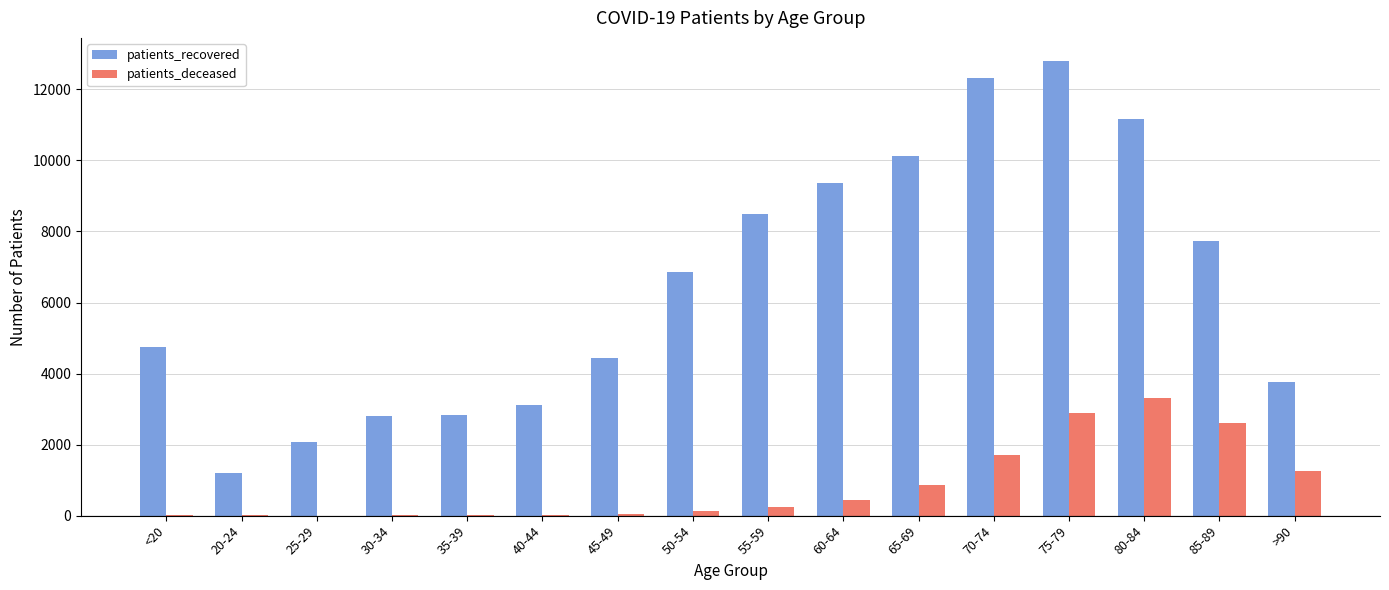

At which label does patients_deceased reach its peak?

80-84